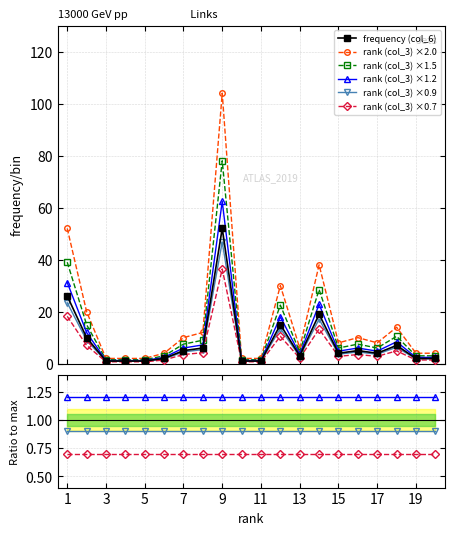

What is the maximum value for rank (col_3) ×1.2?

62.4